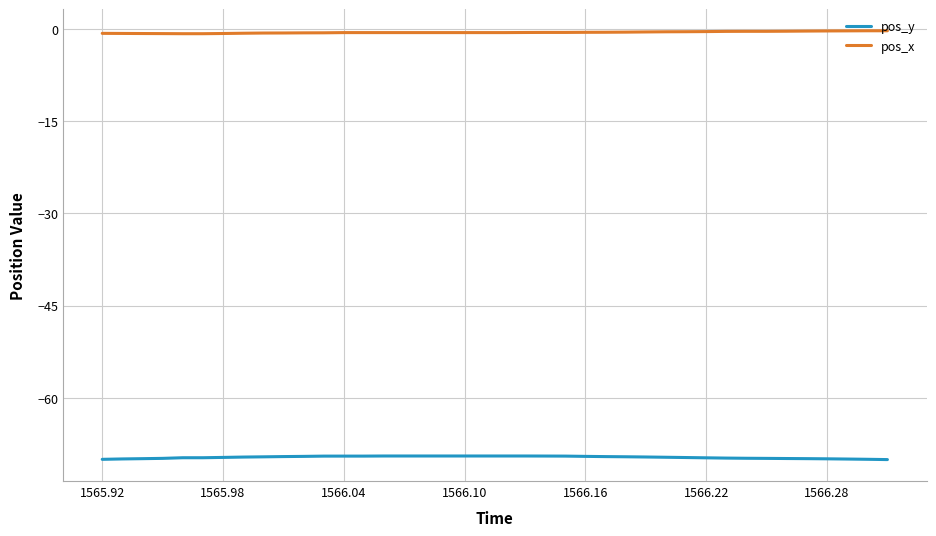

What is the lowest value of the pos_y series?

-70.0